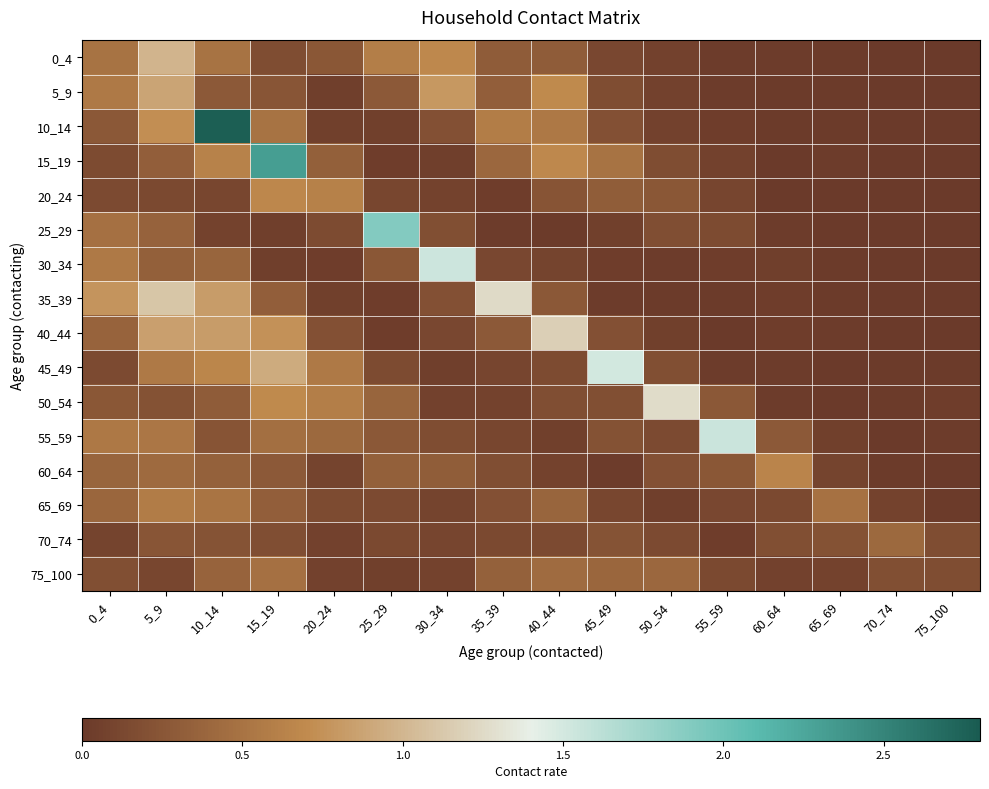

At how many categories does at least one series exceed 1?

10